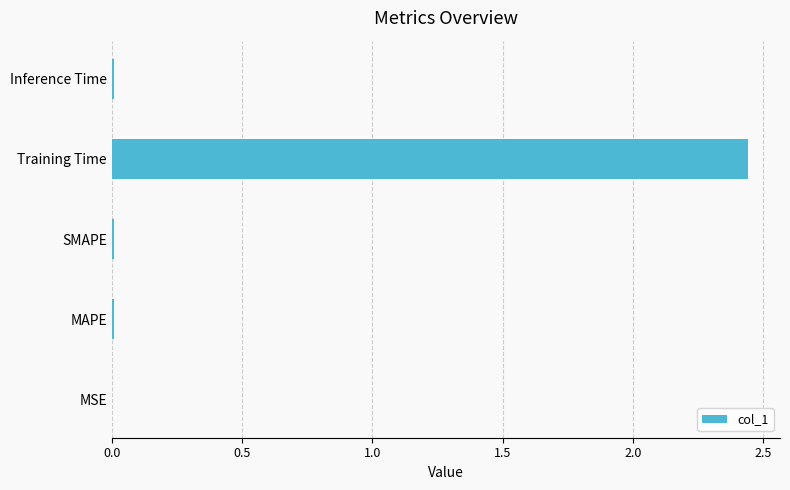

What is the sum of all values?

2.5